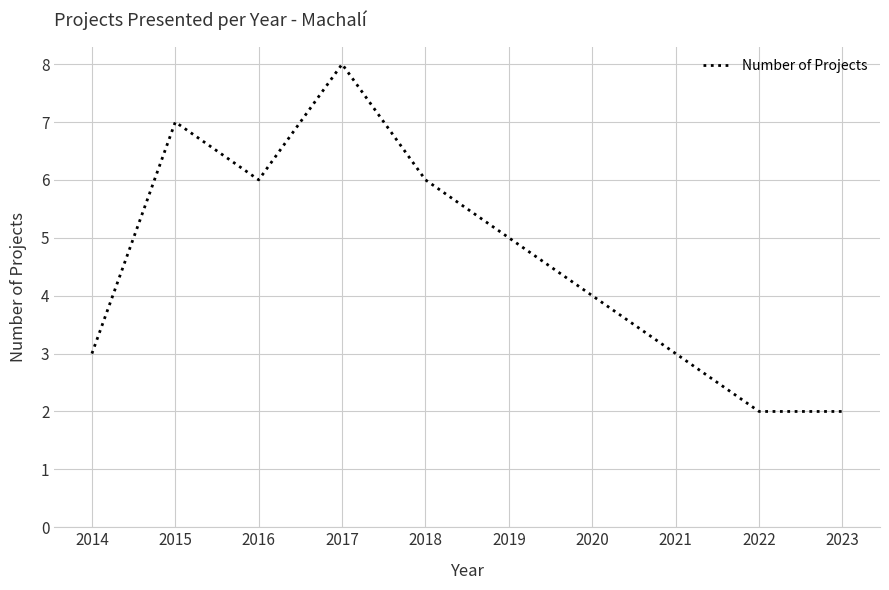

Count the number of data series in this chart.

1